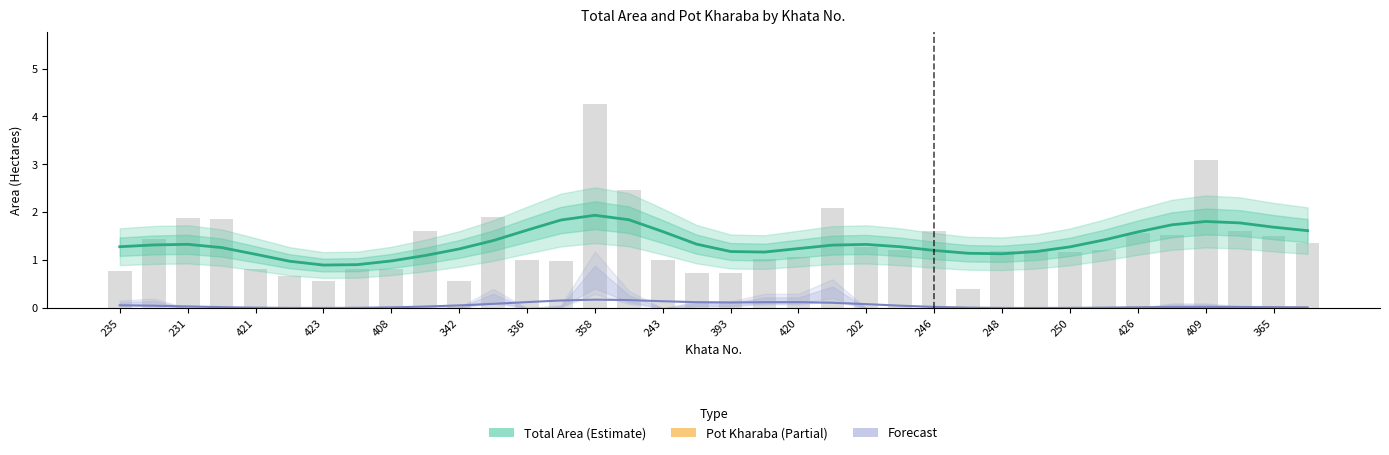

Reading left to right, transcribe all the data shown in this chart.

Total Area: 1.3	1.3	1.3	1.3	1.1	1.0	0.9	0.9	1.0	1.1	1.2	1.4	1.6	1.8	1.9	1.8	1.6	1.3	1.2	1.2	1.2	1.3	1.3	1.3	1.2	1.1	1.1	1.2	1.3	1.4	1.6	1.7	1.8	1.8	1.7	1.6
Pot Kharaba: 0.1	0.1	0.0	0.0	0.0	0.0	0.0	0.0	0.0	0.0	0.1	0.1	0.1	0.2	0.2	0.2	0.1	0.1	0.1	0.1	0.1	0.1	0.1	0.1	0.0	0.0	0.0	0.0	0.0	0.0	0.0	0.0	0.0	0.0	0.0	0.0